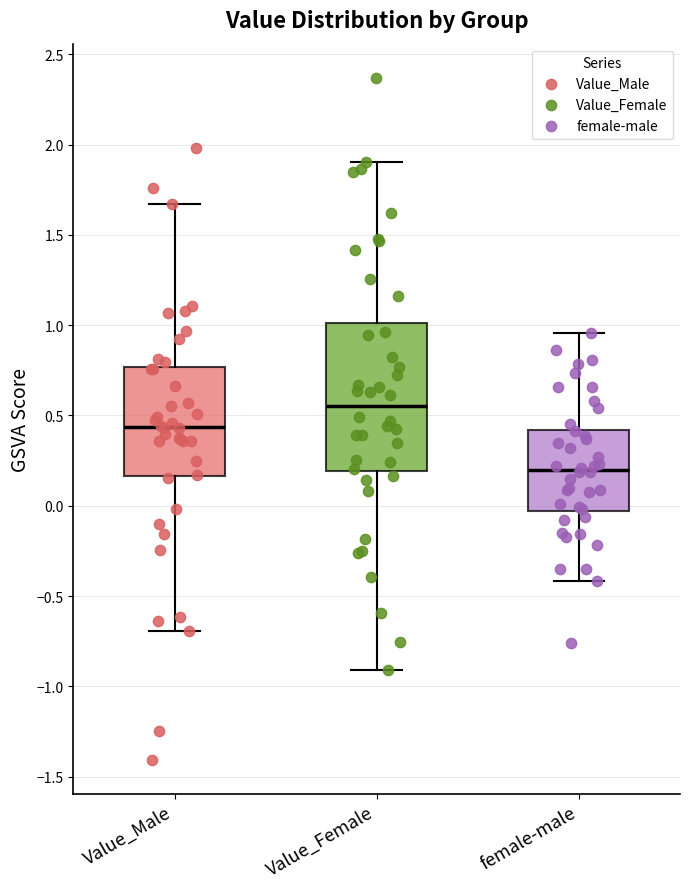

Reading left to right, read every box against the y-axis: the position of its median line, the range the box covers, and the ends of its whiskers. The values are not printed on the chart, so give them approximately, as read against the axis.

Value_Male: median 0.45, box 0.15 to 0.75, whiskers -0.70 to 1.65
Value_Female: median 0.55, box 0.20 to 1.00, whiskers -0.90 to 1.90
female-male: median 0.20, box -0.05 to 0.40, whiskers -0.40 to 0.95